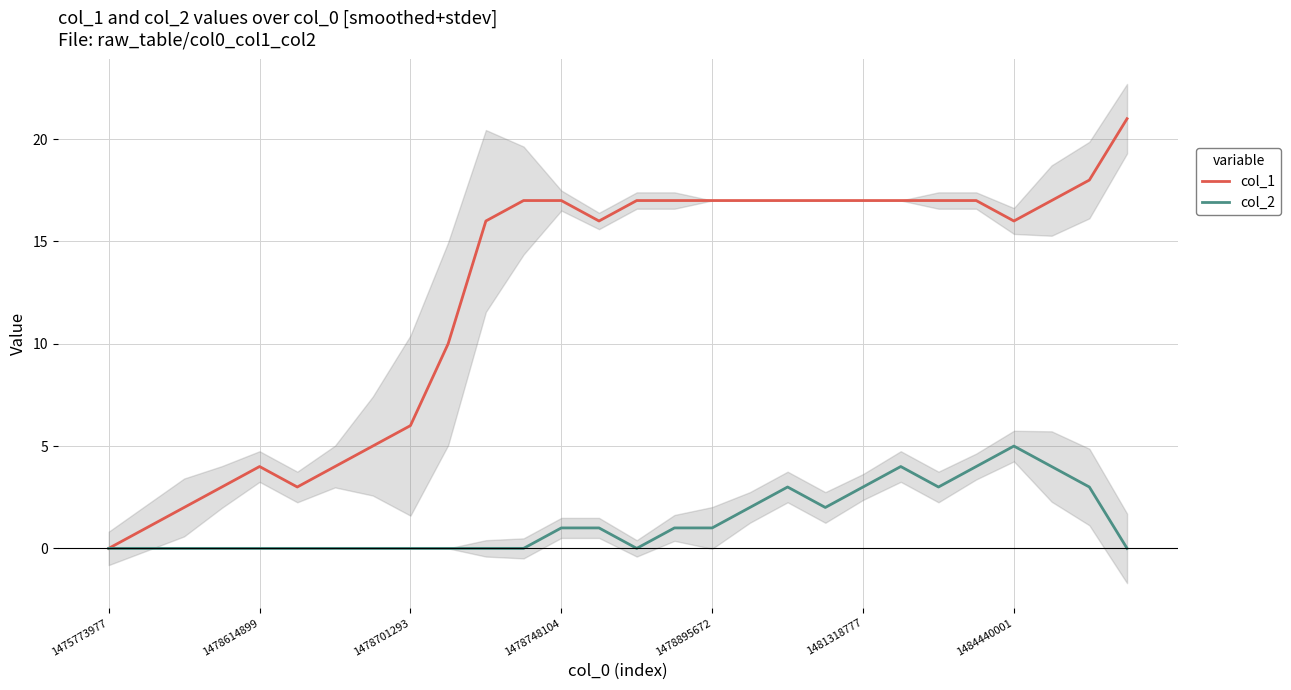

What is the label of the 28th point from the right?

1475773977